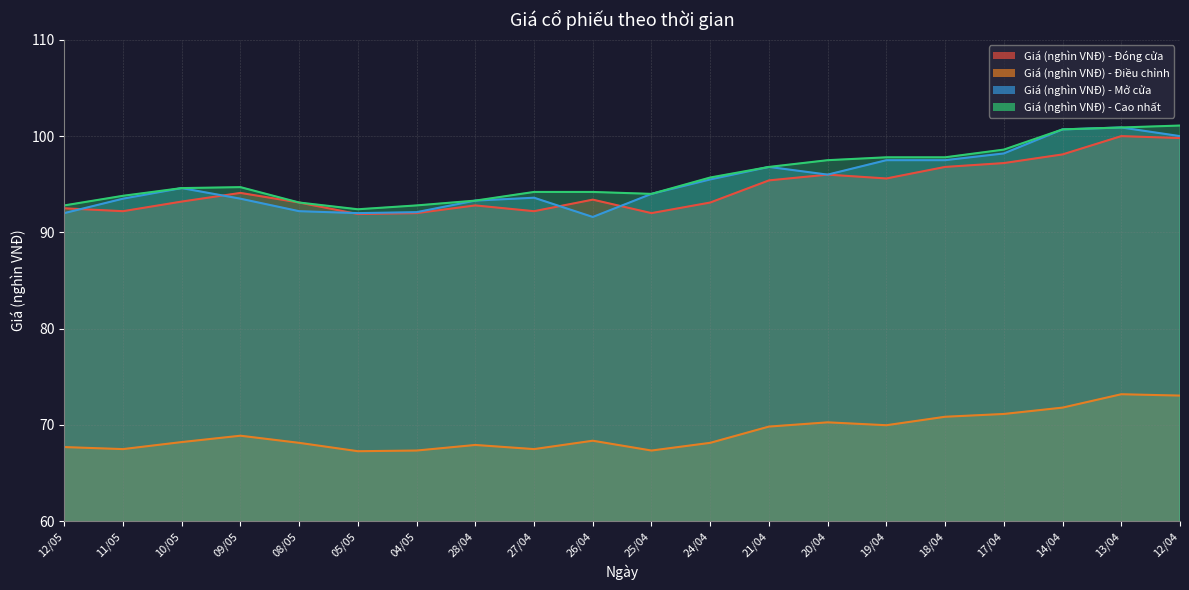

The value of Giá (nghìn VNĐ) - Cao nhất at 28/04 is 127.6. True or false?

False